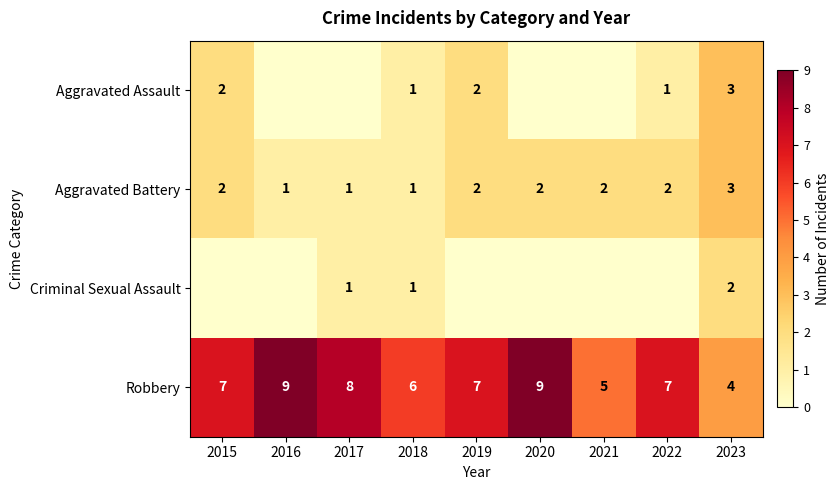

What is the total value across all series at 2018?

9